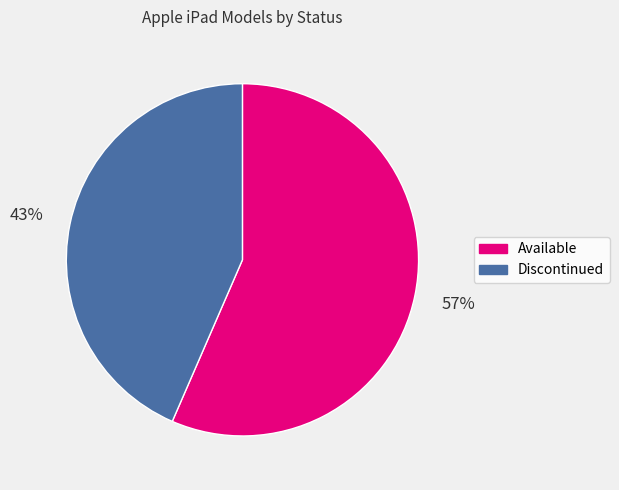

Is it true that Discontinued is 43% of the pie?

True